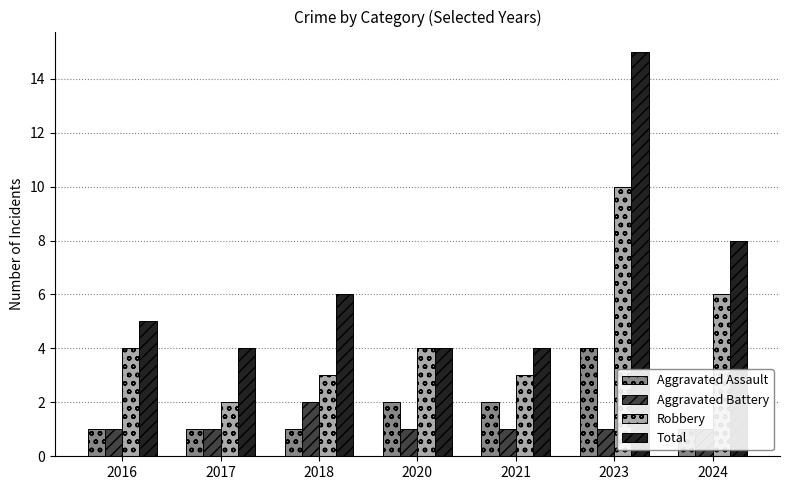

How many values in the Aggravated Battery series exceed 1?

1